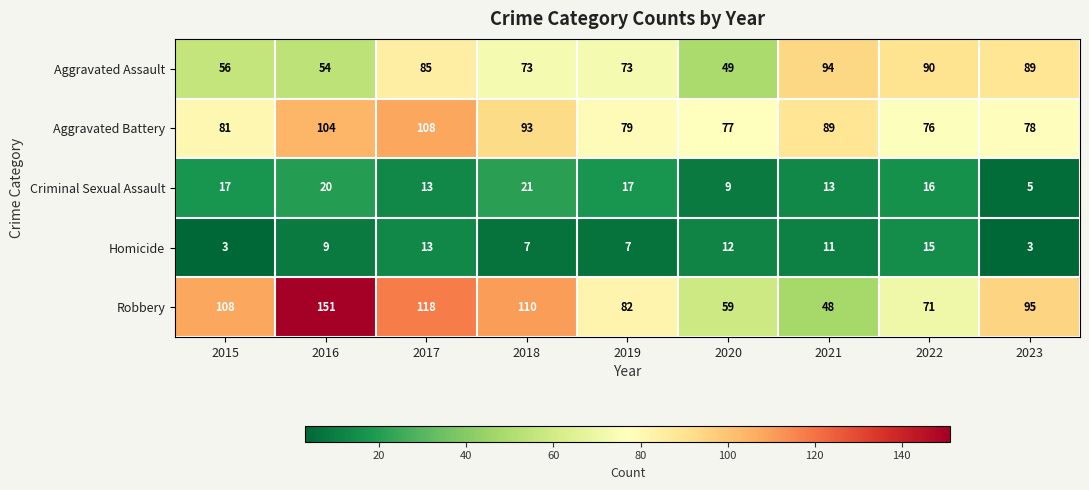

At how many categories does at least one series exceed 46?

9